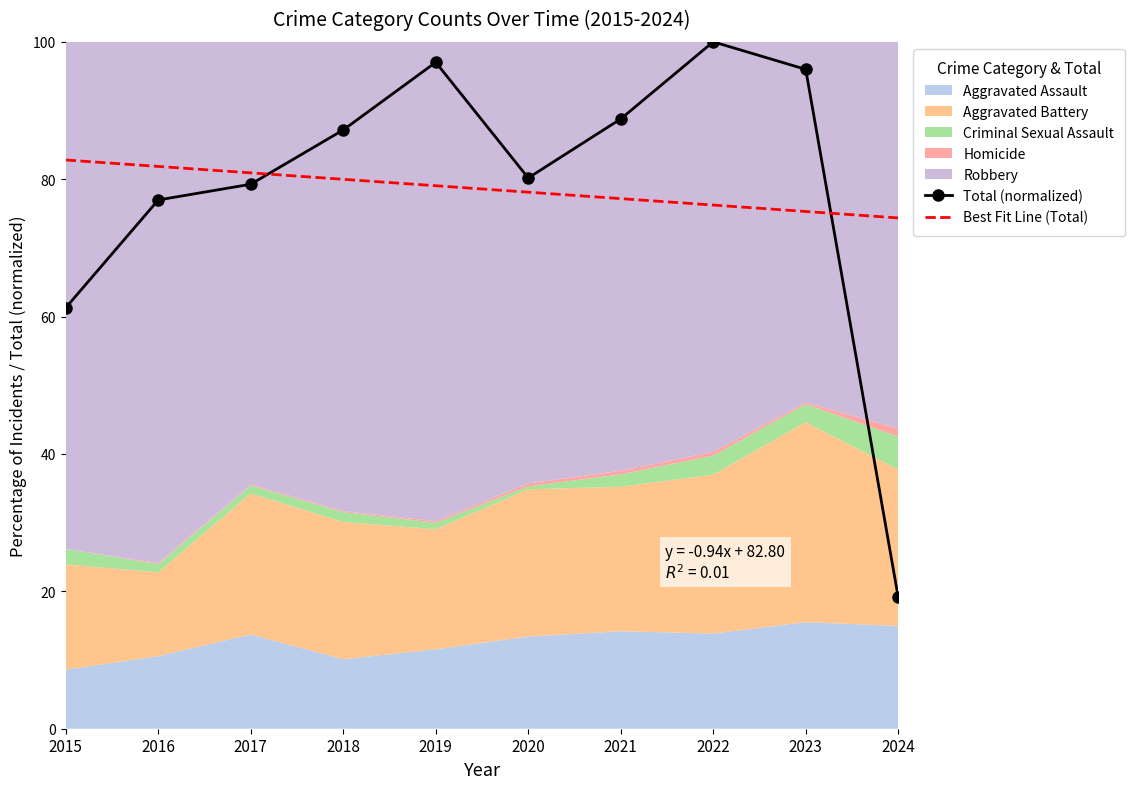

The Best Fit Line (Total) series shows 80.0 at 2018. True or false?

True